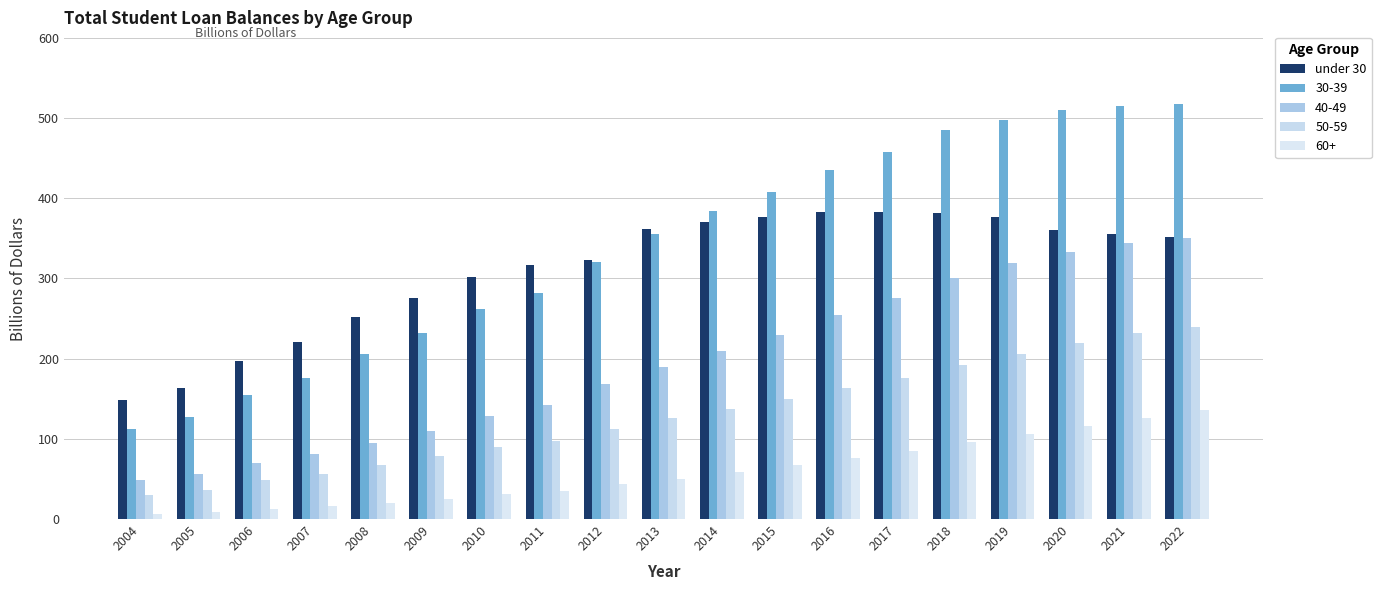

Does the chart contain any negative values?

No